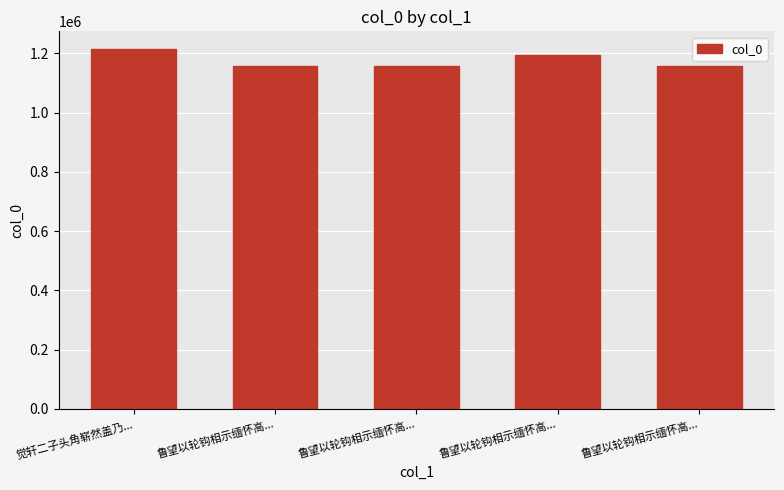

Rank the categories by value from lowest to highest.

鲁望以轮钩相示缅怀高..., 鲁望以轮钩相示缅怀高..., 鲁望以轮钩相示缅怀高..., 鲁望以轮钩相示缅怀高..., 觉轩二子头角崭然盖乃...